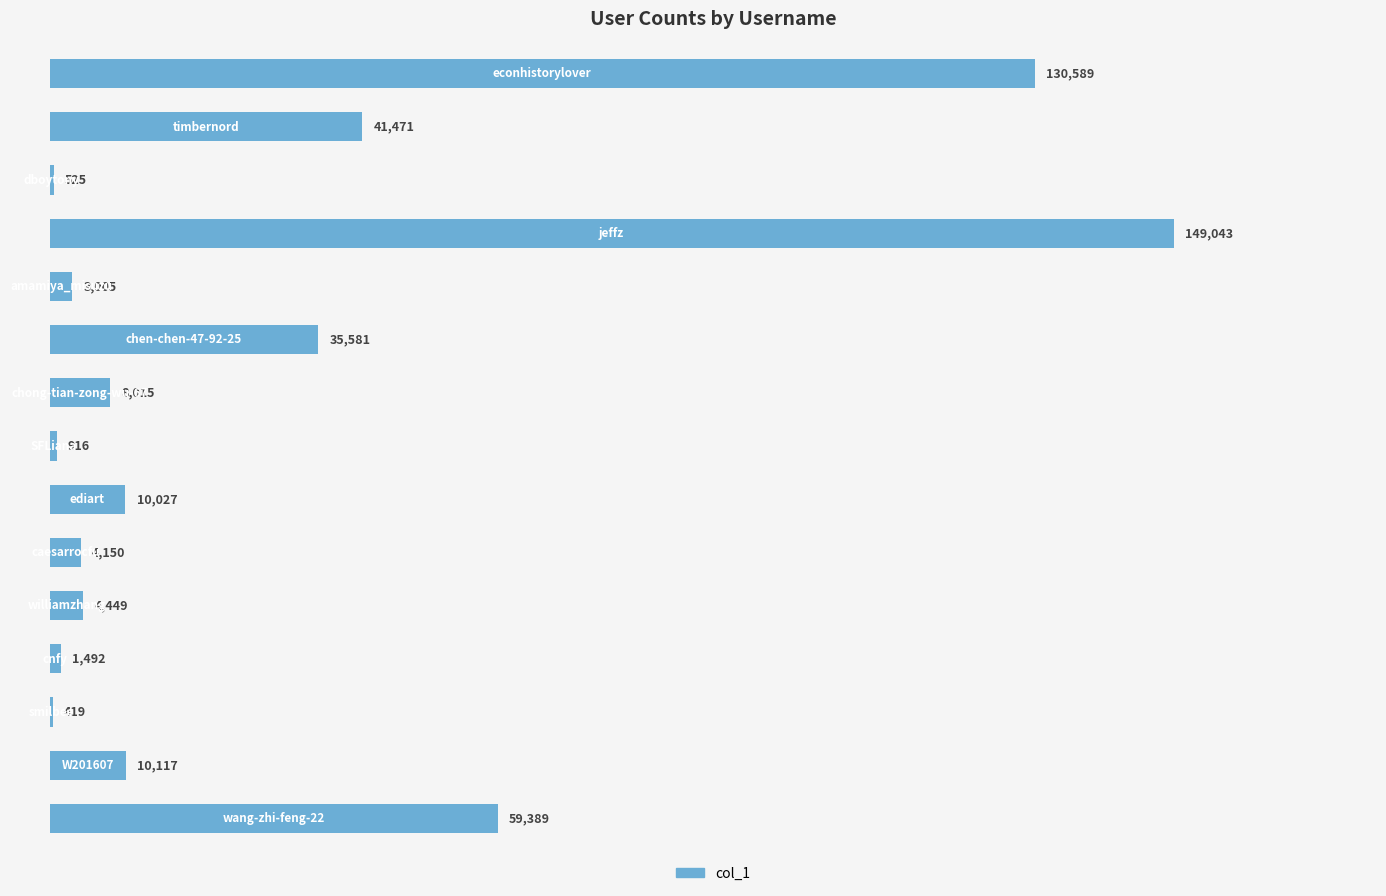

Are the bars horizontal?

Yes